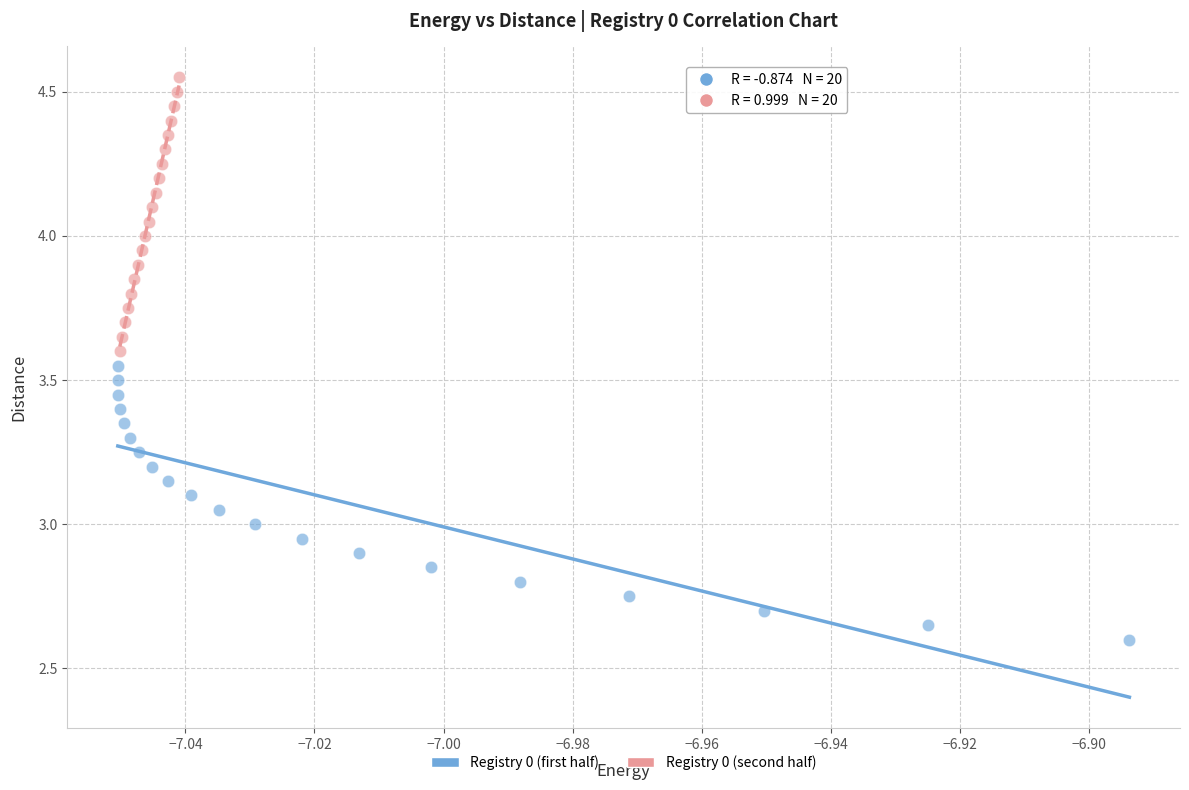

Which series contains the highest Y value?

Registry 0 (second half)